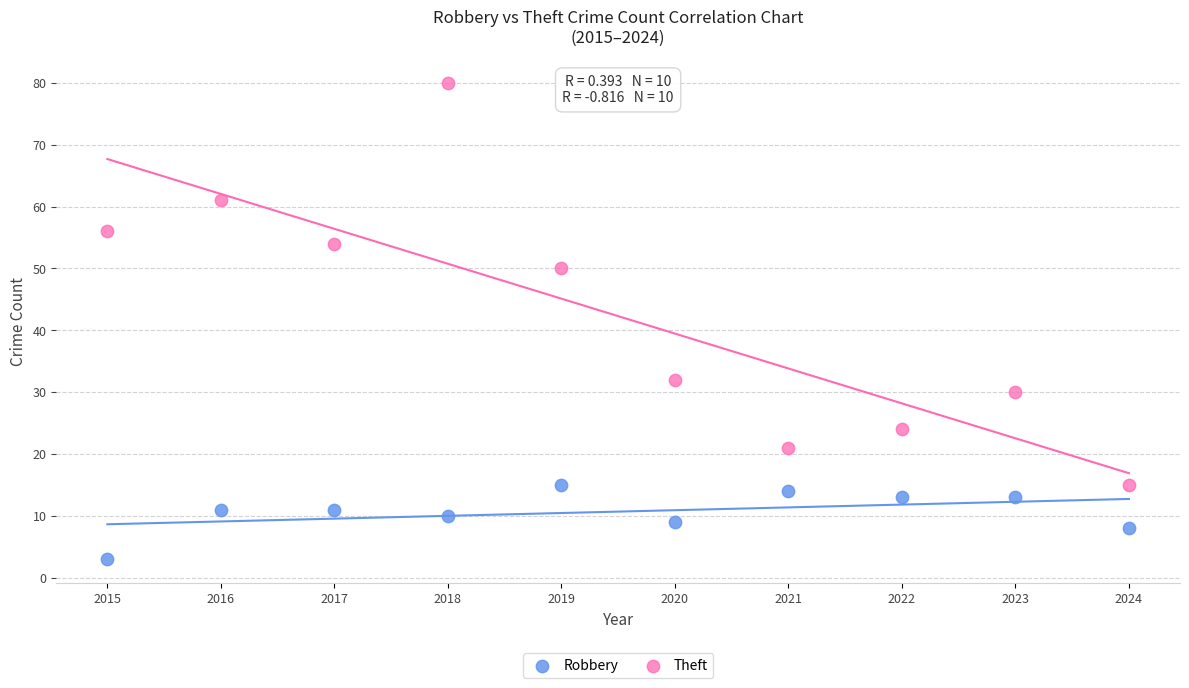

What is the X range (max minus min) for the scatter plot?

9